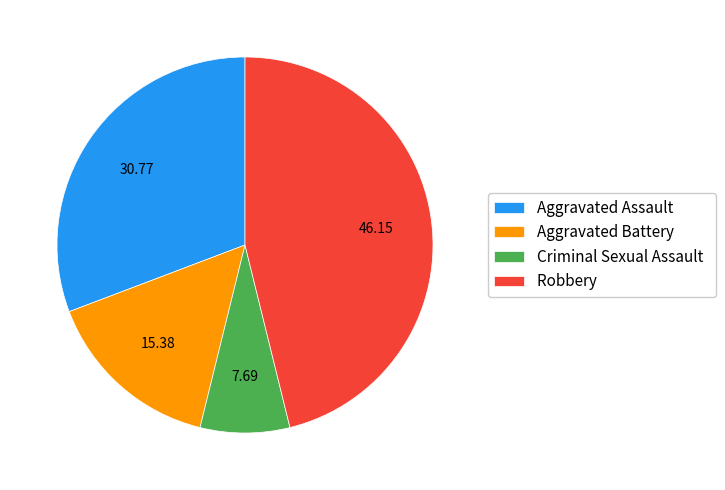

How many segments does this pie chart have?

4